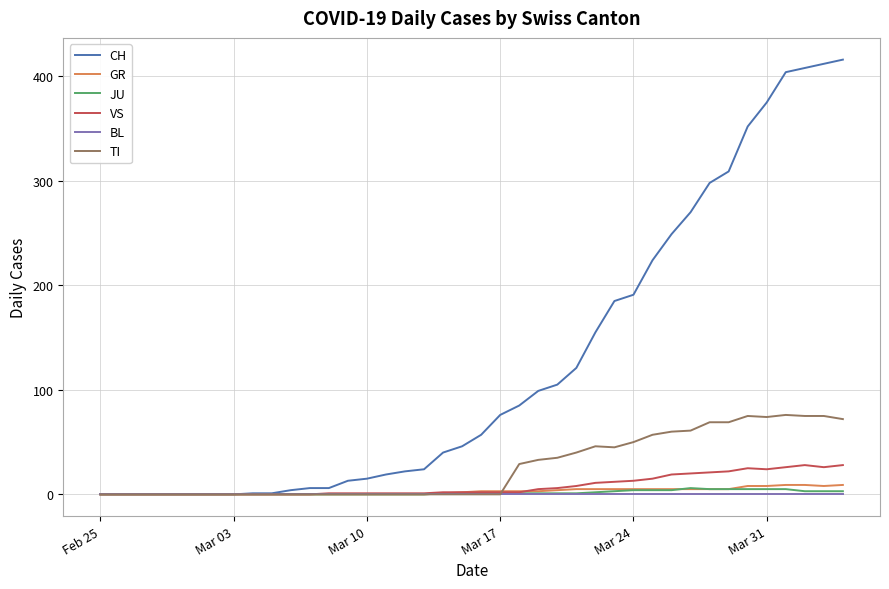

Which series has the widest spread of values?

CH